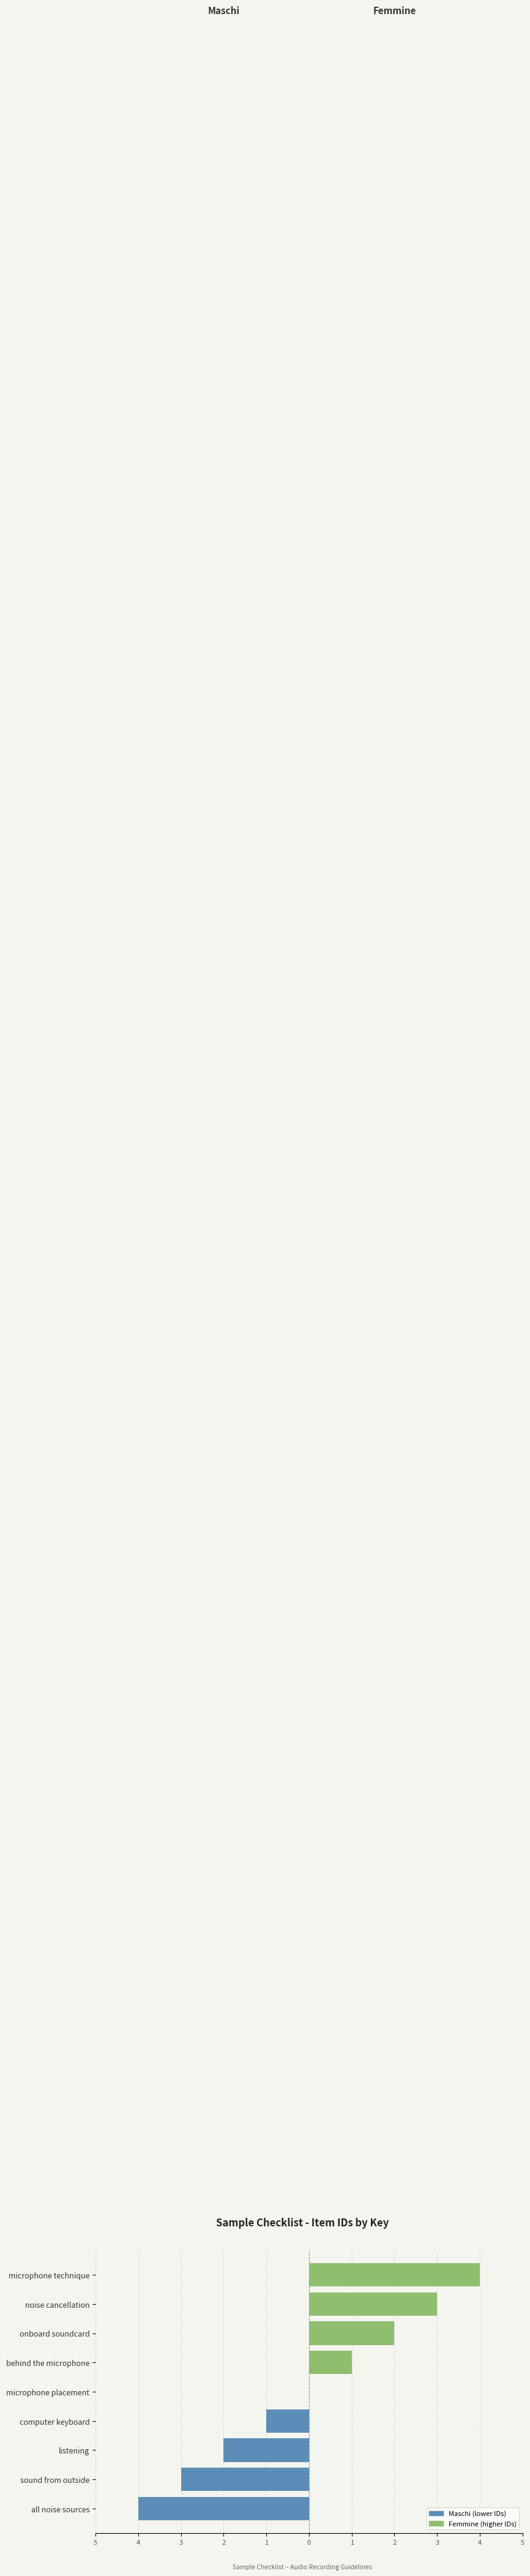

At how many categories does at least one series exceed -2?

9